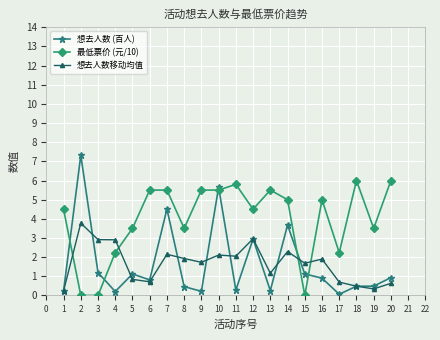

At which category is the sum across all series the highest?

10